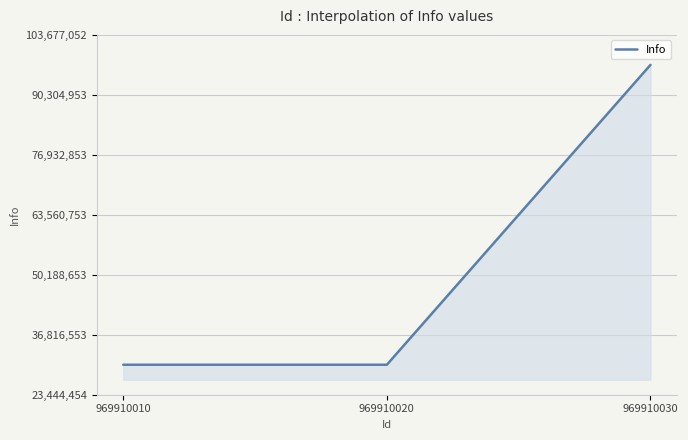

Count the values in the range 30130504 to 96991003.

3